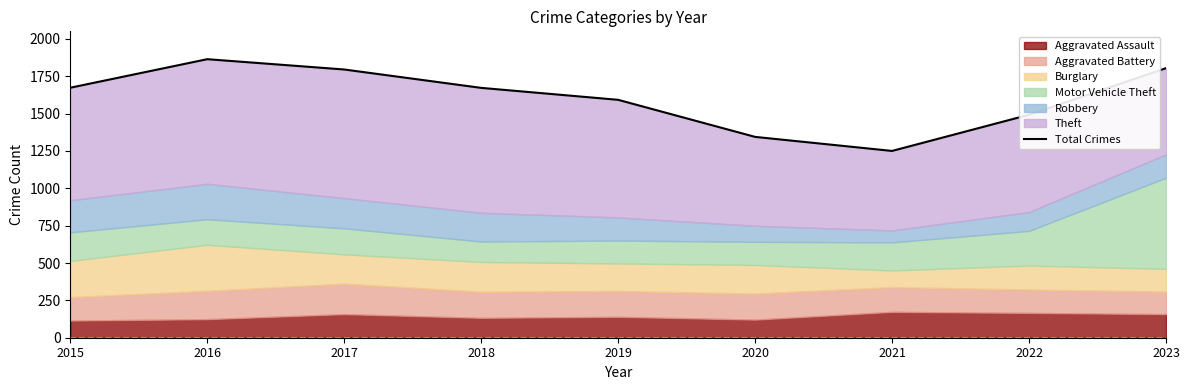

Rank the categories by value from highest to lowest.

2016, 2023, 2017, 2015, 2018, 2019, 2022, 2020, 2021